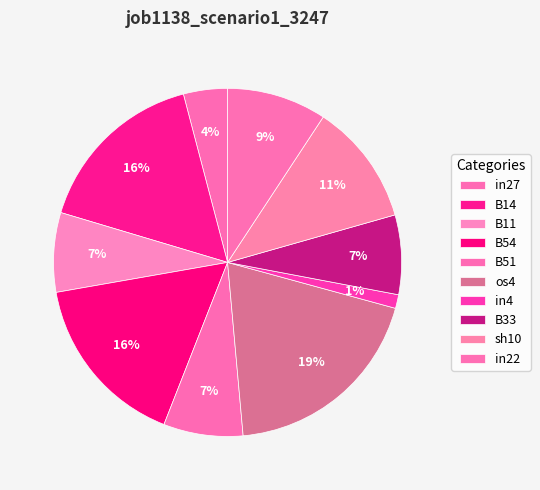

Is it true that B33 is 2% of the pie?

False